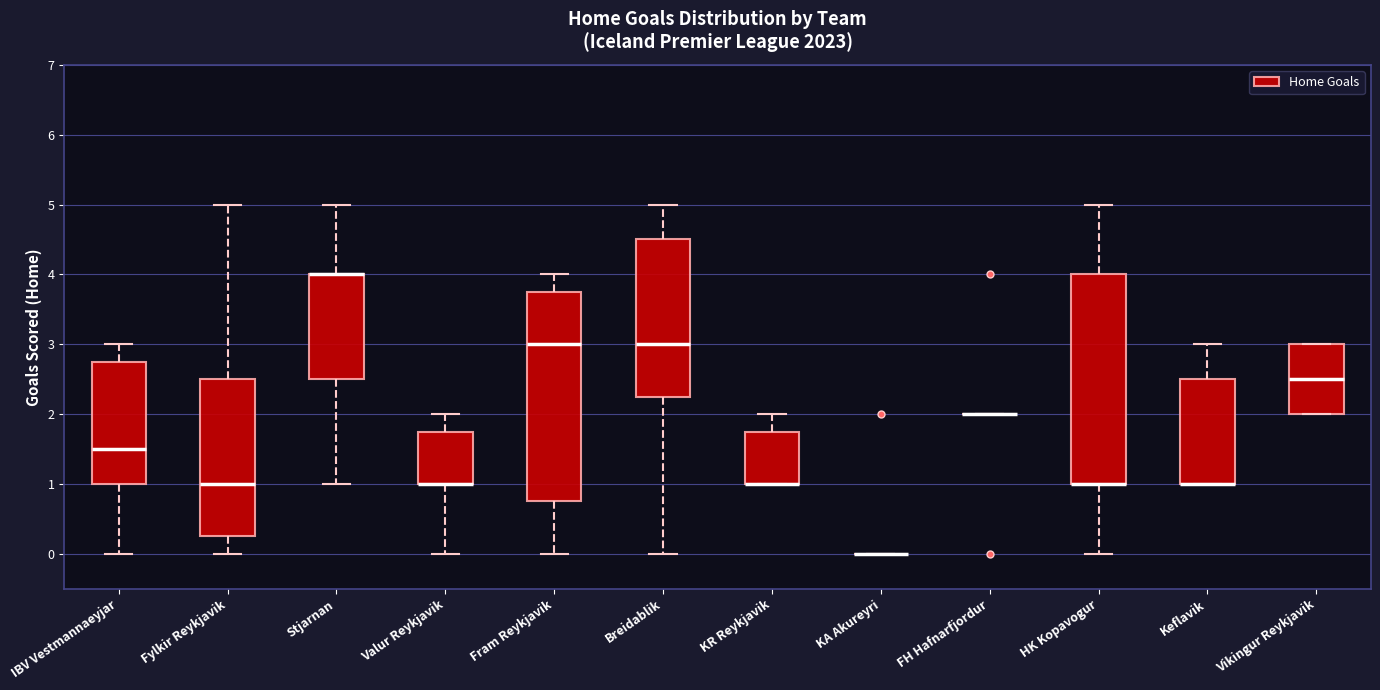

Reading left to right, read every box against the y-axis: the position of its median line, the range the box covers, and the ends of its whiskers. The values are not printed on the chart, so give them approximately, as read against the axis.

IBV Vestmannaeyjar: median 1.5, box 1.0 to 2.8, whiskers 0.0 to 3.0
Fylkir Reykjavik: median 1.0, box 0.3 to 2.5, whiskers 0.0 to 5.0
Stjarnan: median 4.0 (drawn on the box's upper edge), box 2.5 to 4.0, whiskers 1.0 to 5.0
Valur Reykjavik: median 1.0 (drawn on the box's lower edge), box 1.0 to 1.8, whiskers 0.0 to 2.0
Fram Reykjavik: median 3.0, box 0.8 to 3.8, whiskers 0.0 to 4.0
Breidablik: median 3.0, box 2.3 to 4.5, whiskers 0.0 to 5.0
KR Reykjavik: median 1.0 (drawn on the box's lower edge), box 1.0 to 1.8, whiskers 1.0 to 2.0
KA Akureyri: box collapsed to a line at 0.0, whiskers 0.0 to 0.0
FH Hafnarfjordur: box collapsed to a line at 2.0, whiskers 2.0 to 2.0
HK Kopavogur: median 1.0 (drawn on the box's lower edge), box 1.0 to 4.0, whiskers 0.0 to 5.0
Keflavik: median 1.0 (drawn on the box's lower edge), box 1.0 to 2.5, whiskers 1.0 to 3.0
Vikingur Reykjavik: median 2.5, box 2.0 to 3.0, whiskers 2.0 to 3.0